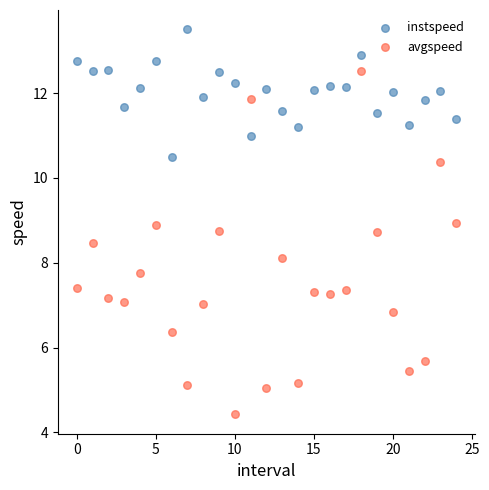

Which series reaches the minimum Y coordinate?

avgspeed